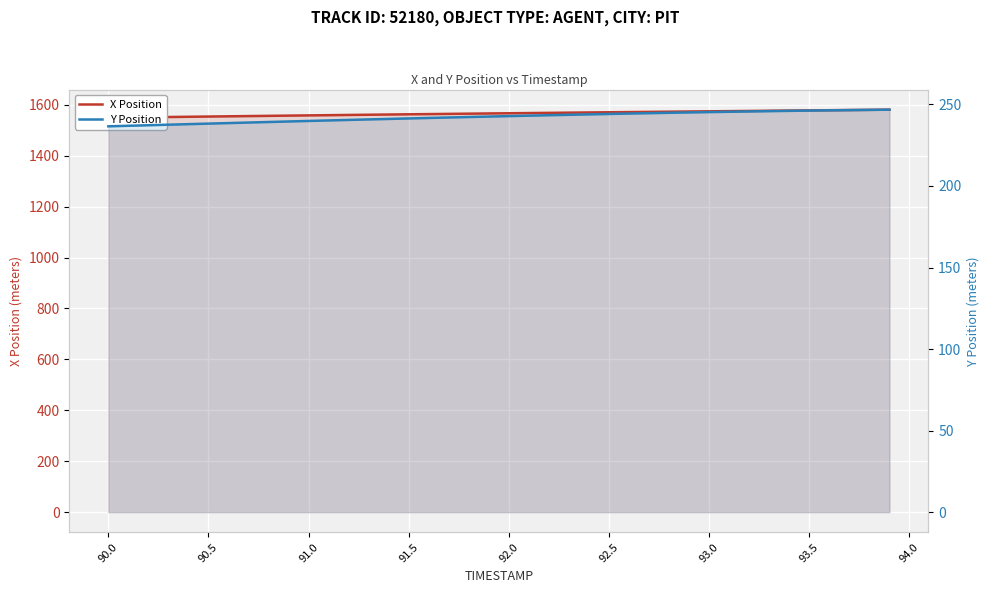

What is the value of the X Position point at the 8th from the left?

1555.8